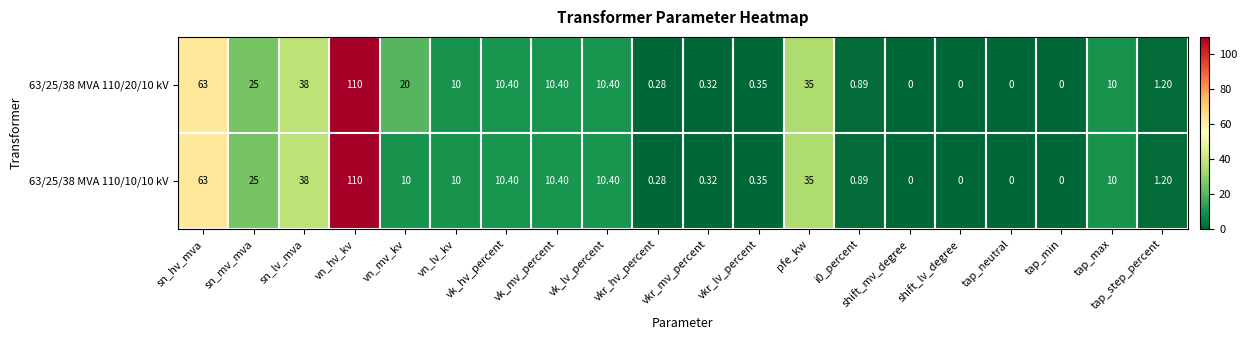

What is the maximum value shown in the chart?

110.0